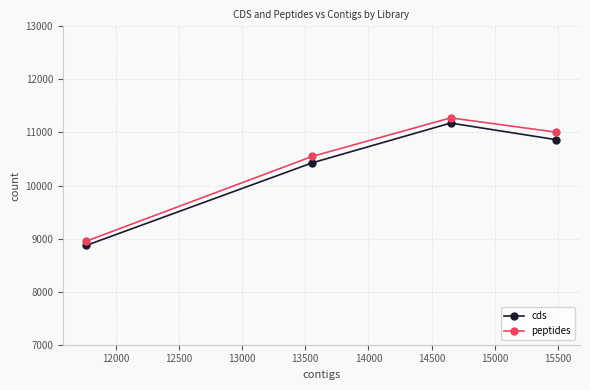

True or false: cds and peptides intersect in this chart.

False